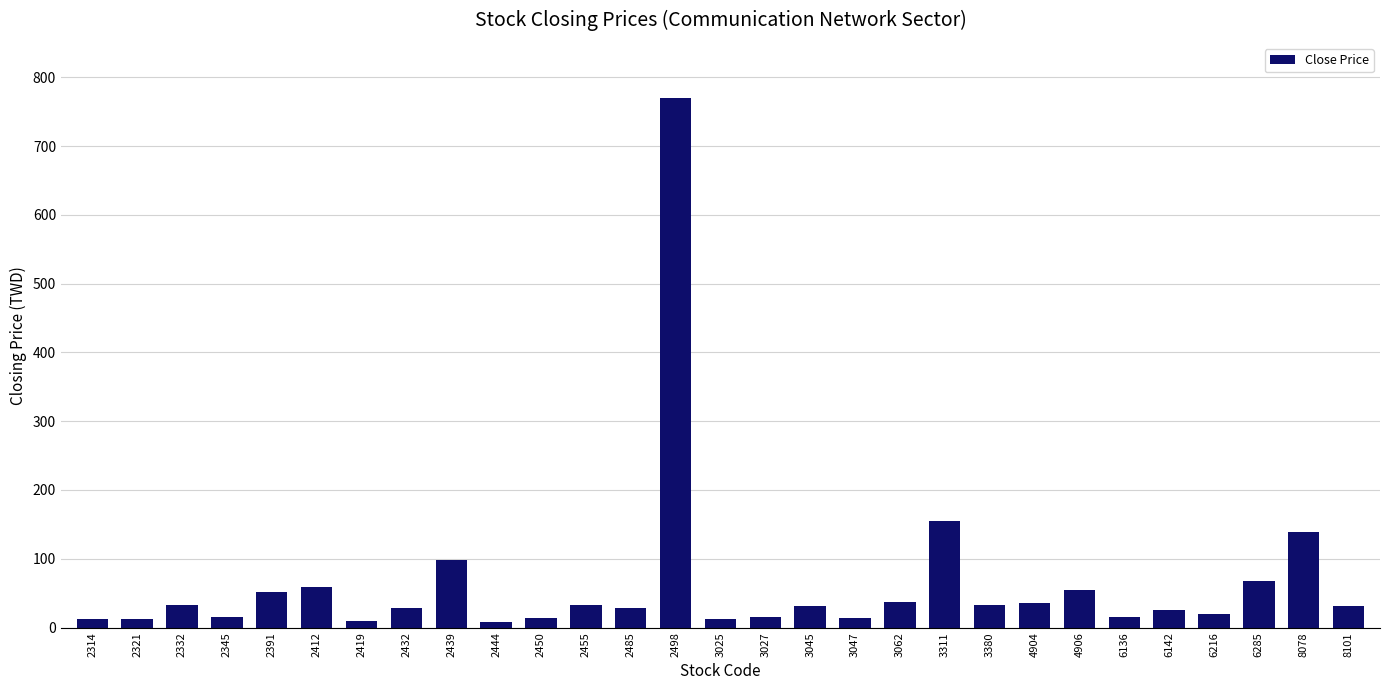

What is the maximum value shown in the chart?

770.0